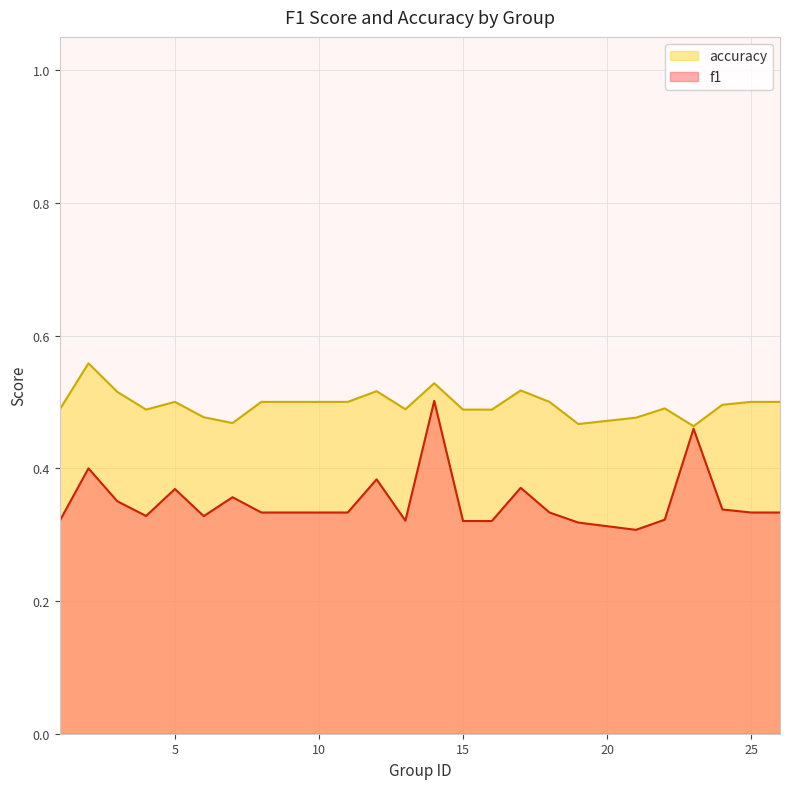

Is it true that accuracy equals 0.8 at 14?

False